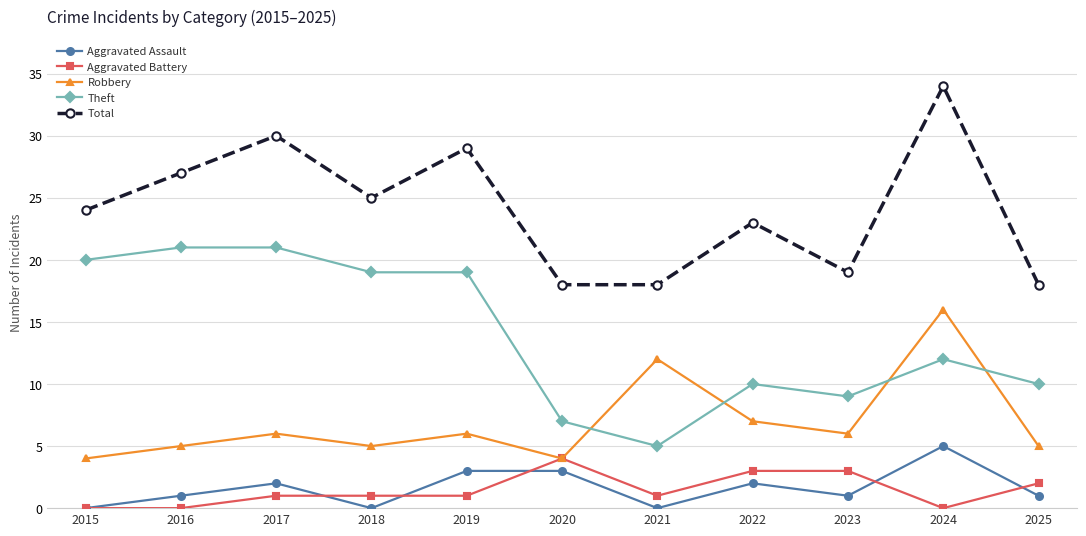

What is the greatest value displayed?

34